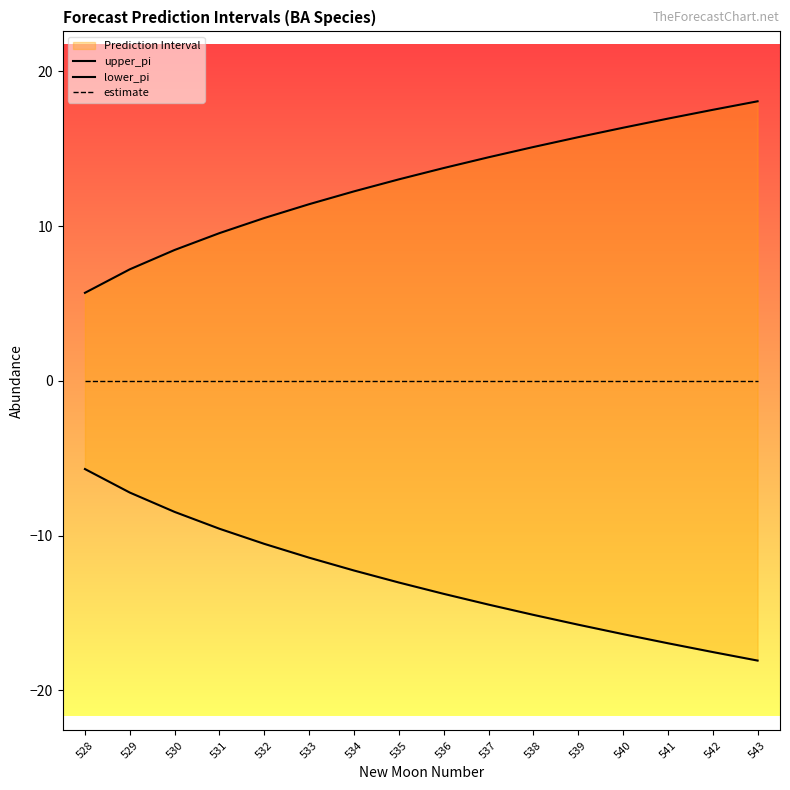

What is the value of the upper_pi point at the 15th from the left?

17.5